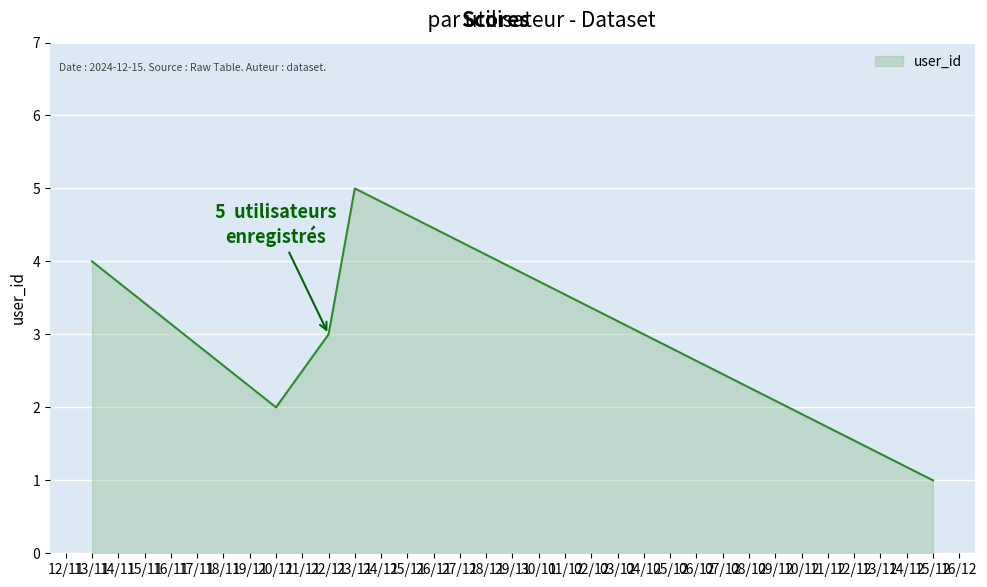

What is the difference between the second highest and minimum values?

3